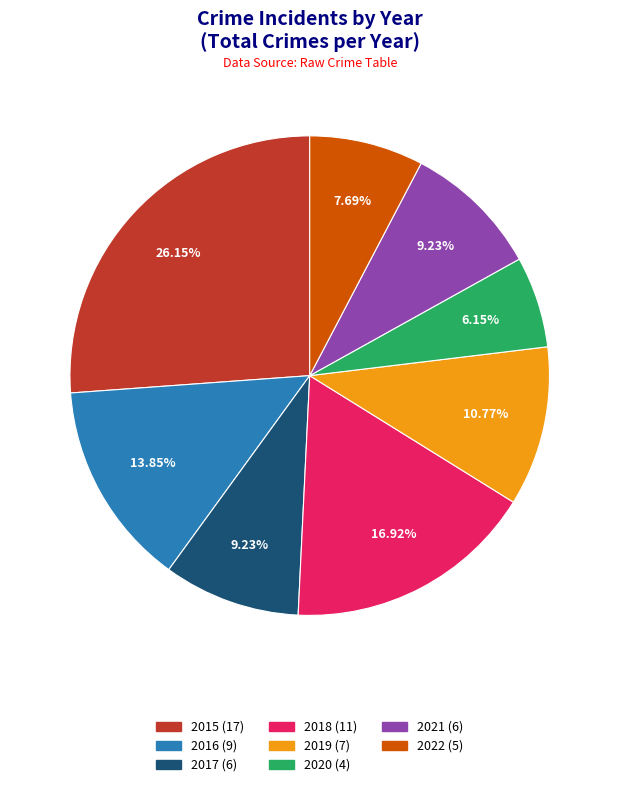

Approximately how many times larger is the value at 2015 compared to 2021?

2.8